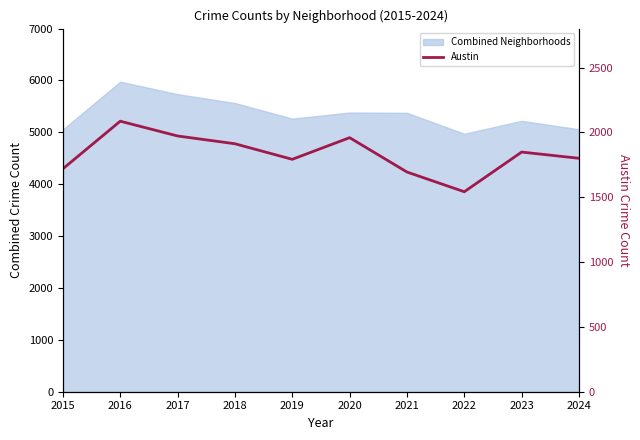

How many interior local peaks (higher than both neighbors) does the data have?

3